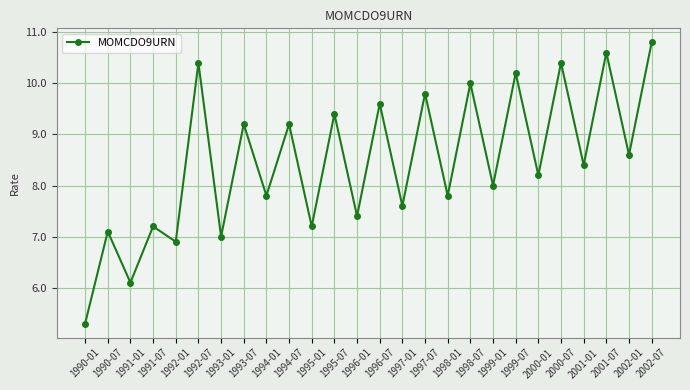

Reading left to right, transcribe all the data shown in this chart.

1990-01=5.3	1990-07=7.1	1991-01=6.1	1991-07=7.2	1992-01=6.9	1992-07=10.4	1993-01=7.0	1993-07=9.2	1994-01=7.8	1994-07=9.2	1995-01=7.2	1995-07=9.4	1996-01=7.4	1996-07=9.6	1997-01=7.6	1997-07=9.8	1998-01=7.8	1998-07=10.0	1999-01=8.0	1999-07=10.2	2000-01=8.2	2000-07=10.4	2001-01=8.4	2001-07=10.6	2002-01=8.6	2002-07=10.8